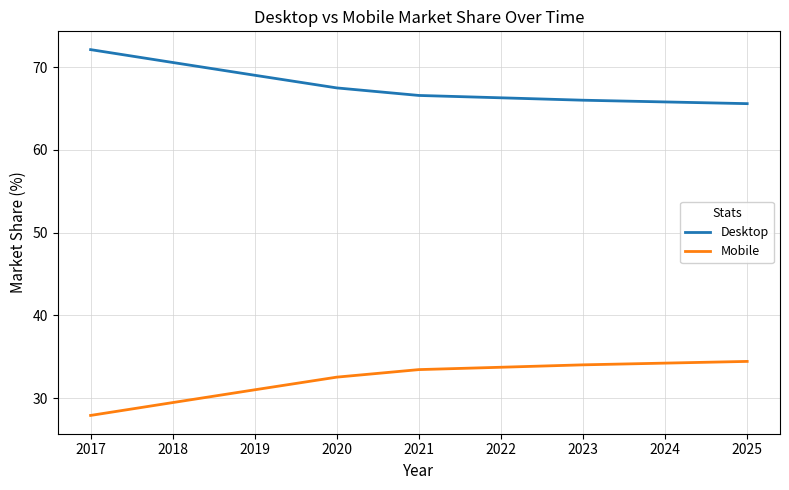

What is the difference between the second highest and second lowest values in the Mobile series?

4.8